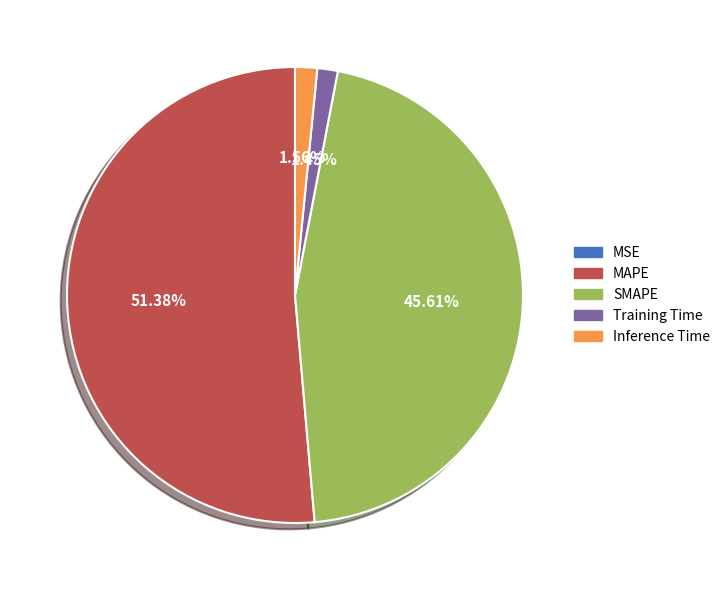

Which slice is the largest?

MAPE